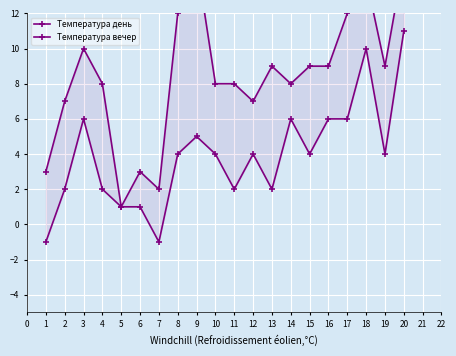

How many categories are shown in the chart?

20